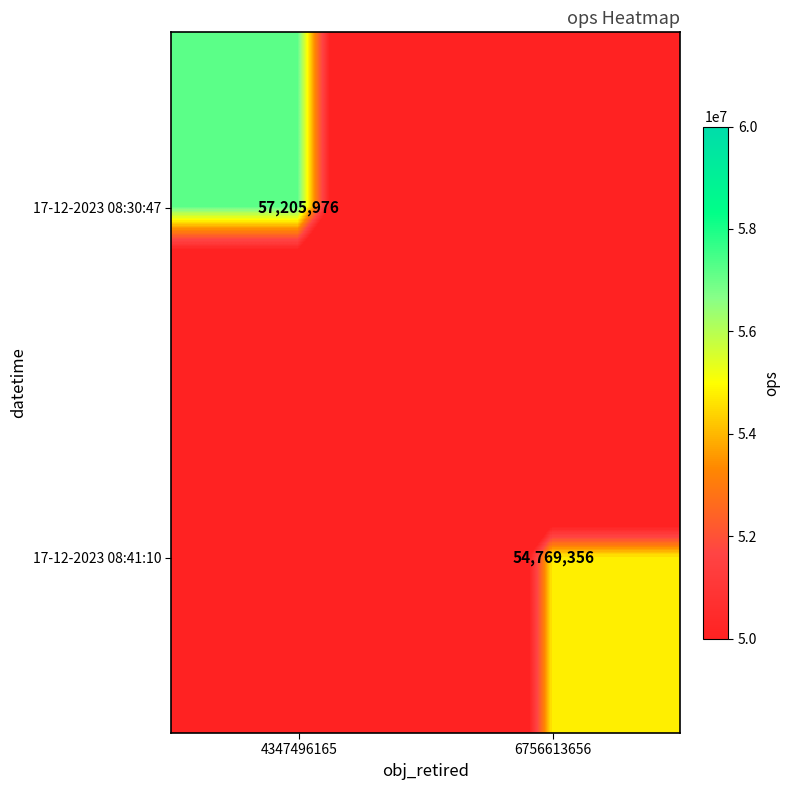

The value of 17-12-2023 08:30:47 at 4347496165 is 57205976. True or false?

True